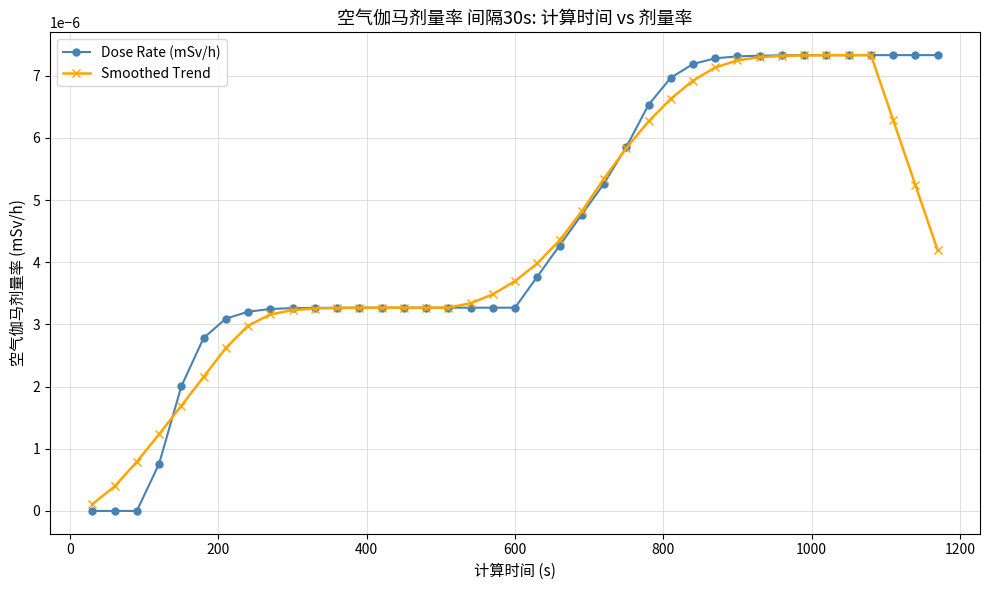

True or false: Smoothed Trend has more than 0 interior local peaks.

True